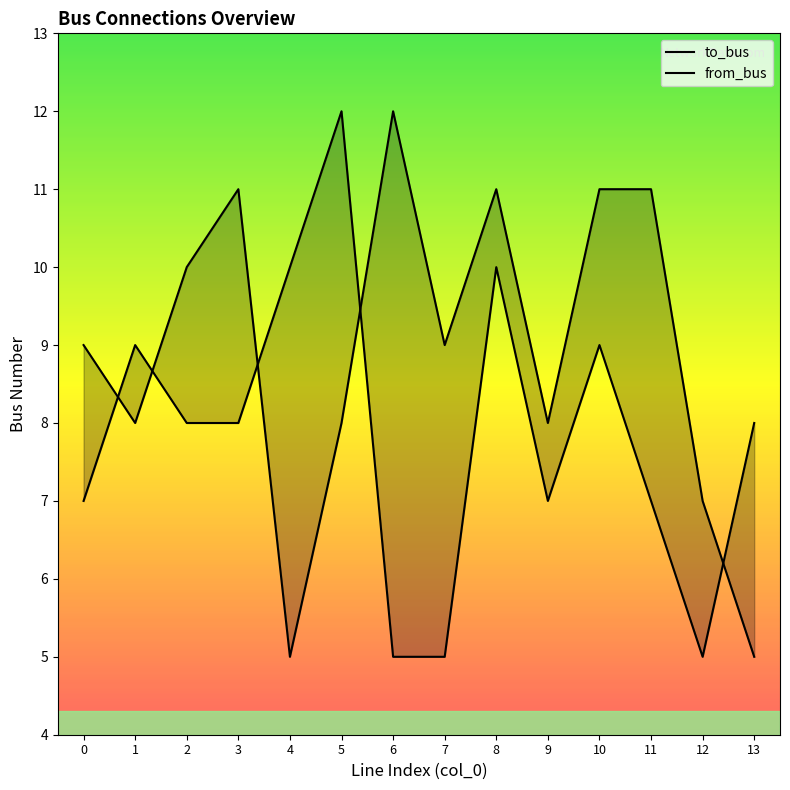

Reading left to right, extract all data points from this chart.

to_bus: 0=9	1=8	2=10	3=11	4=5	5=8	6=12	7=9	8=11	9=8	10=11	11=11	12=7	13=5
from_bus: 0=7	1=9	2=8	3=8	4=10	5=12	6=5	7=5	8=10	9=7	10=9	11=7	12=5	13=8